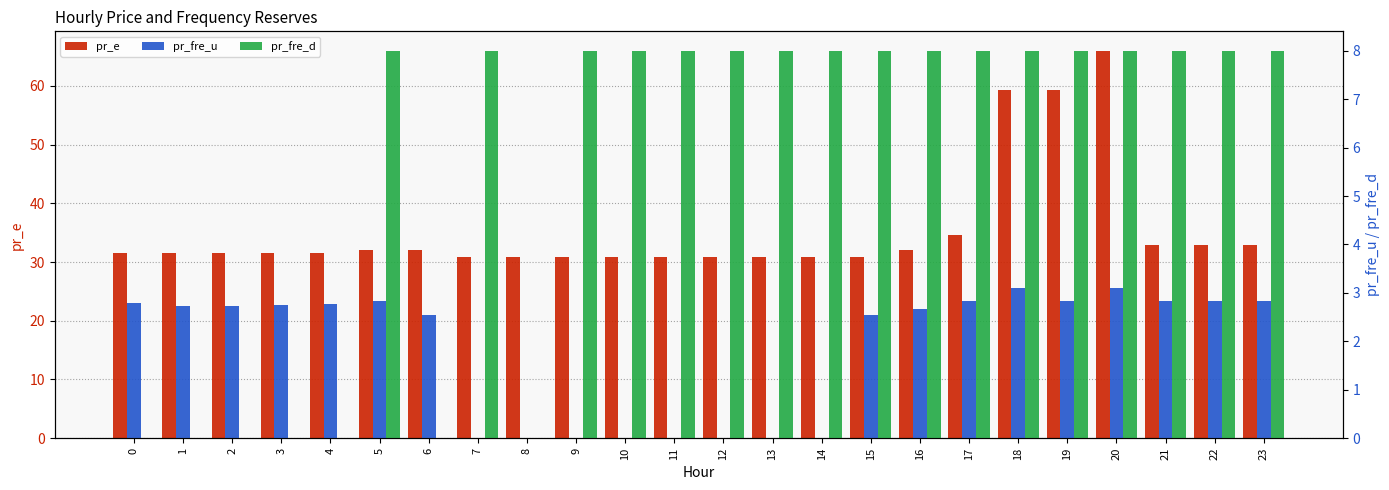

How many bars are there in total?

72